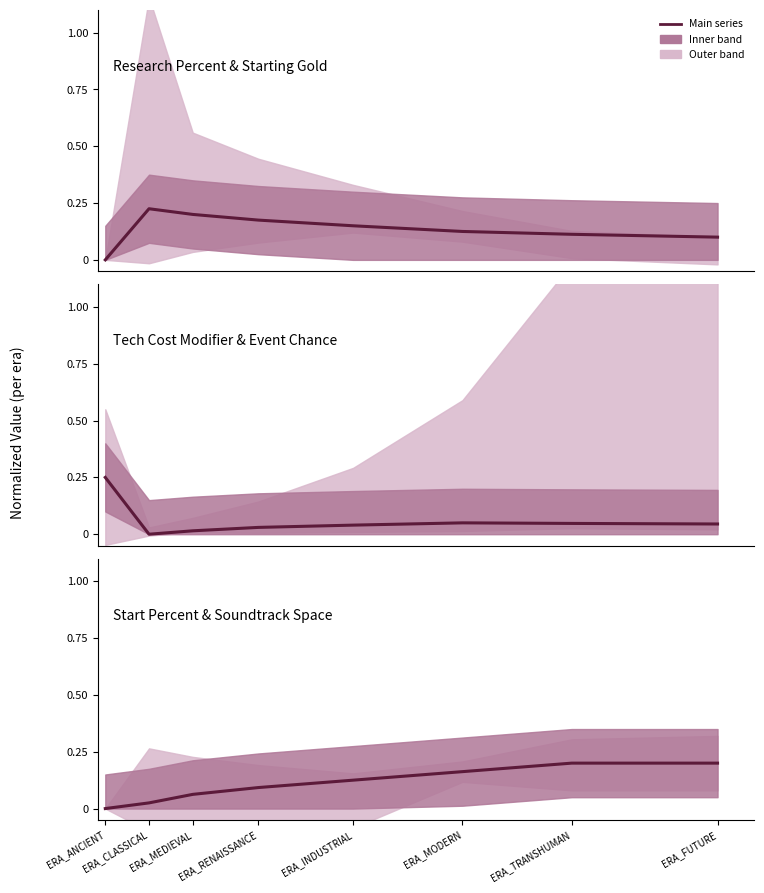

At which category does the chart reach its peak across all series?

ERA_ANCIENT